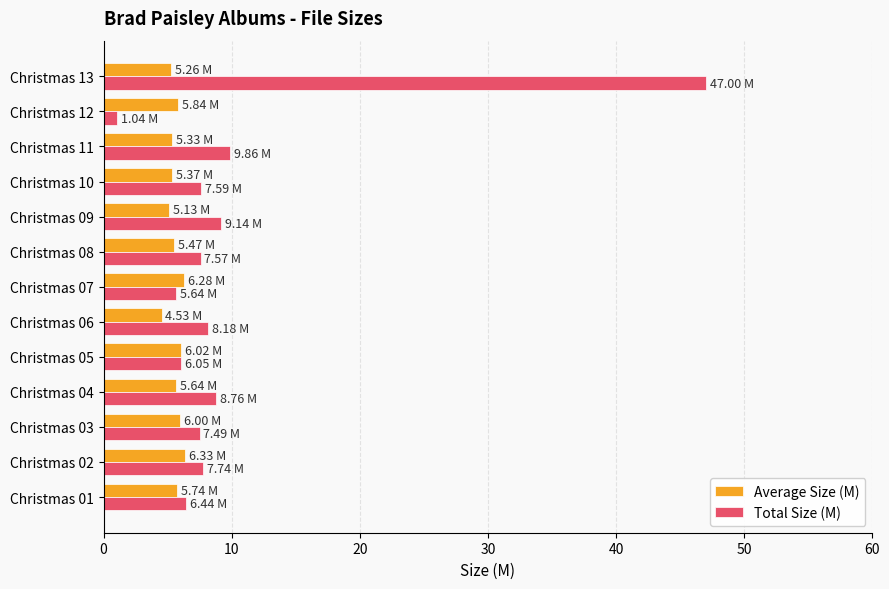

Between Christmas 05 and Christmas 12, which series saw the biggest shift?

Total Size (M)